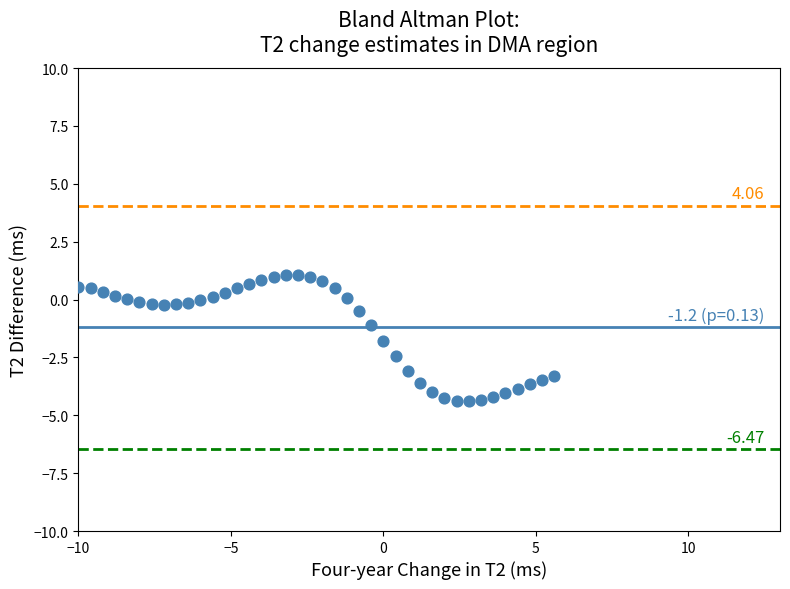

What is the range of X values (max minus min)?

15.6